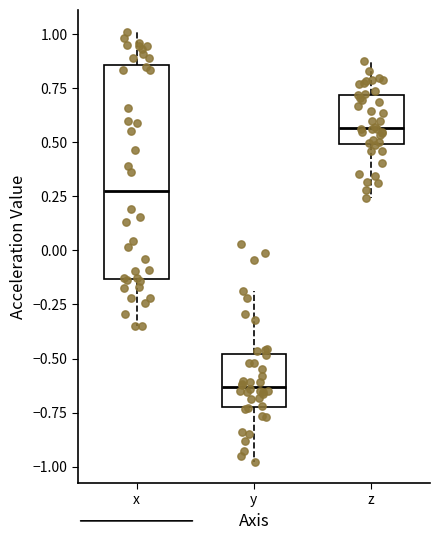

Reading left to right, read every box against the y-axis: the position of its median line, the range the box covers, and the ends of its whiskers. The values are not printed on the chart, so give them approximately, as read against the axis.

x: median 0.30, box -0.15 to 0.85, whiskers -0.35 to 1.00
y: median -0.65, box -0.70 to -0.50, whiskers -1.00 to -0.20
z: median 0.55, box 0.50 to 0.70, whiskers 0.25 to 0.85